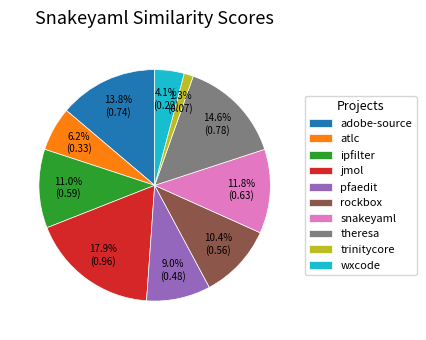

How much of the chart is everything except atlc?

93.8%